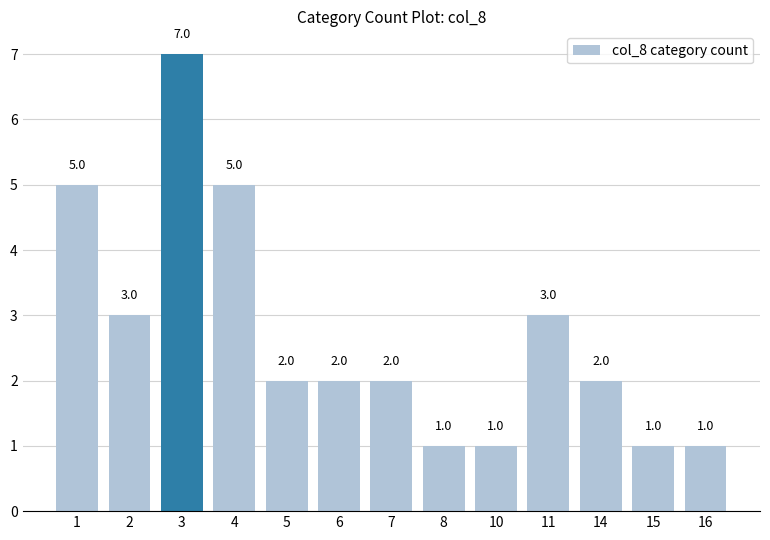

What is the greatest value displayed?

7